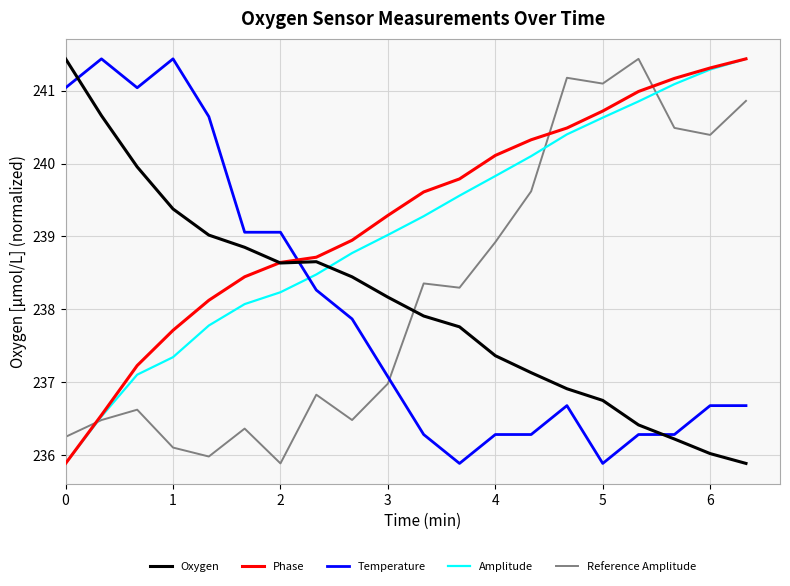

What is the greatest value displayed?

241.4